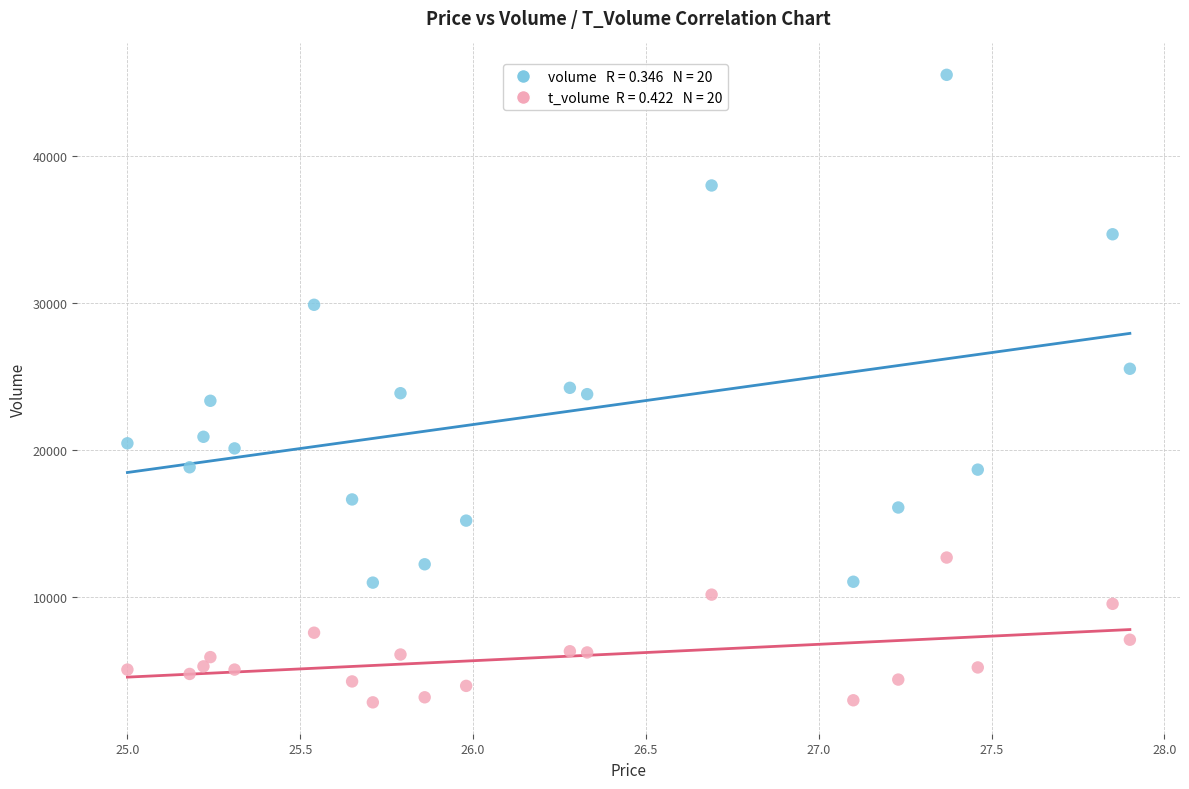

Across all data points, what is the range of Y values (max minus min)?

42719